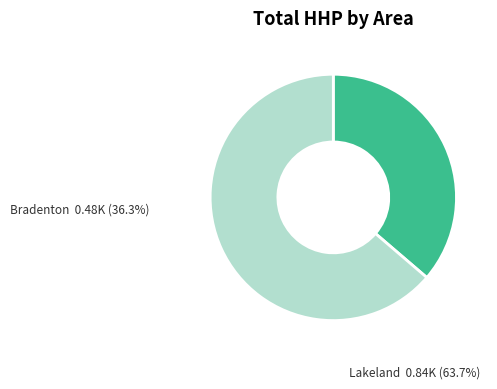

Rank the categories by value from highest to lowest.

Lakeland, Bradenton